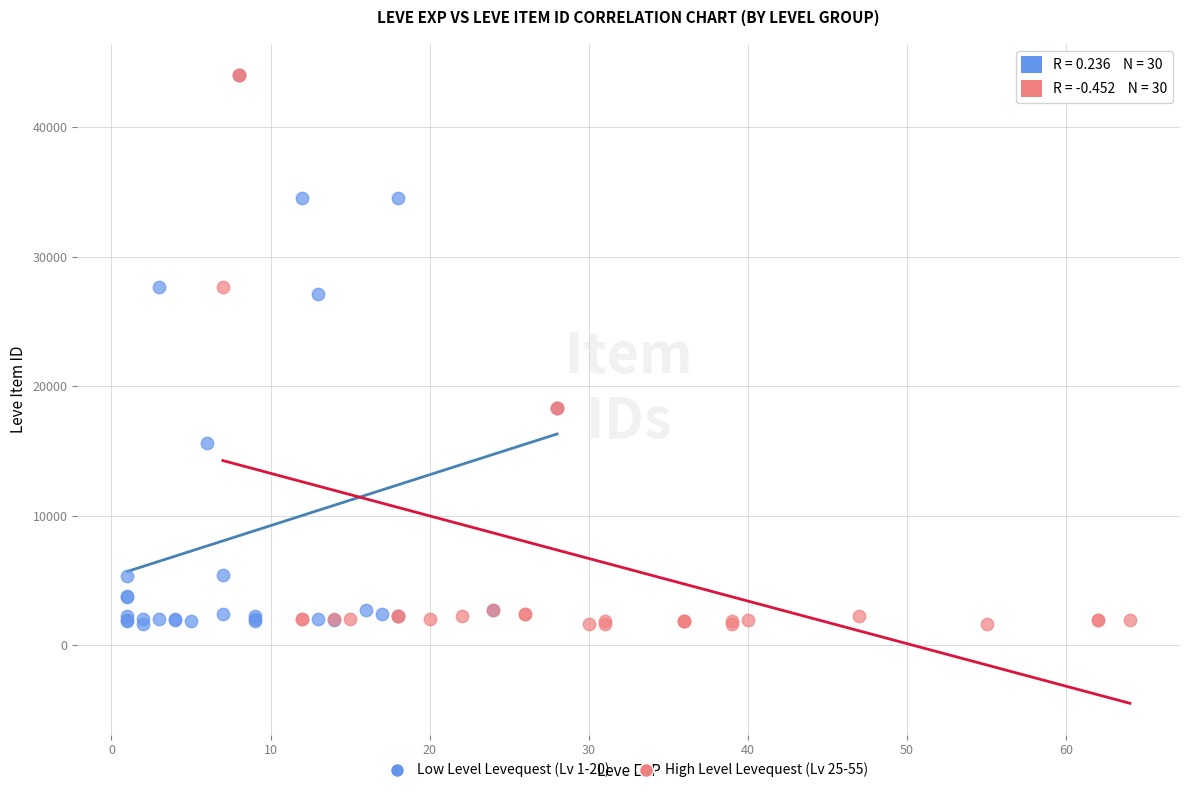

What are all the series names shown in the legend?

Low Level Levequest (Lv 1-20), High Level Levequest (Lv 25-55)